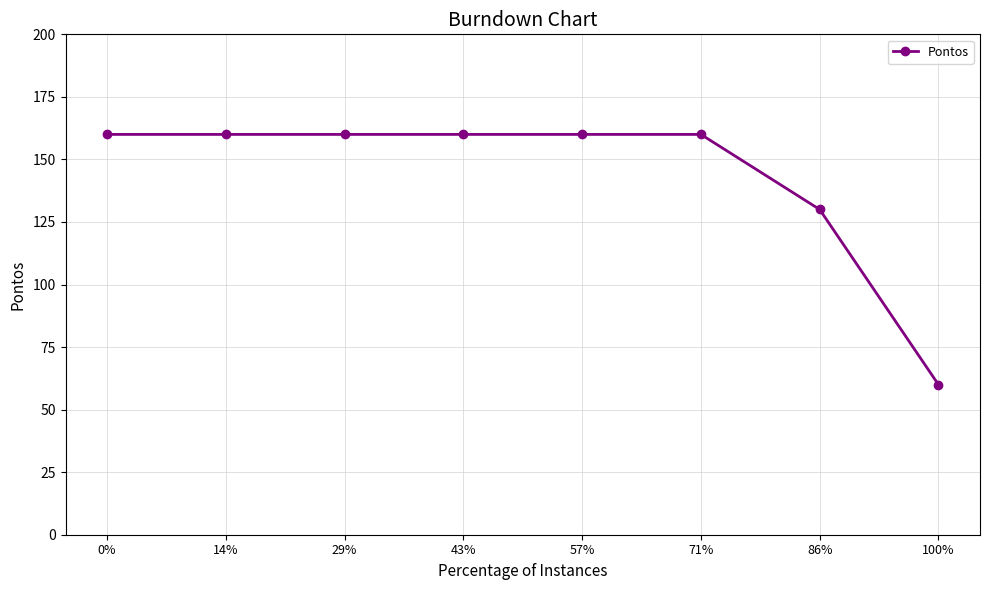

What is the label of the 6th point from the left?

71%